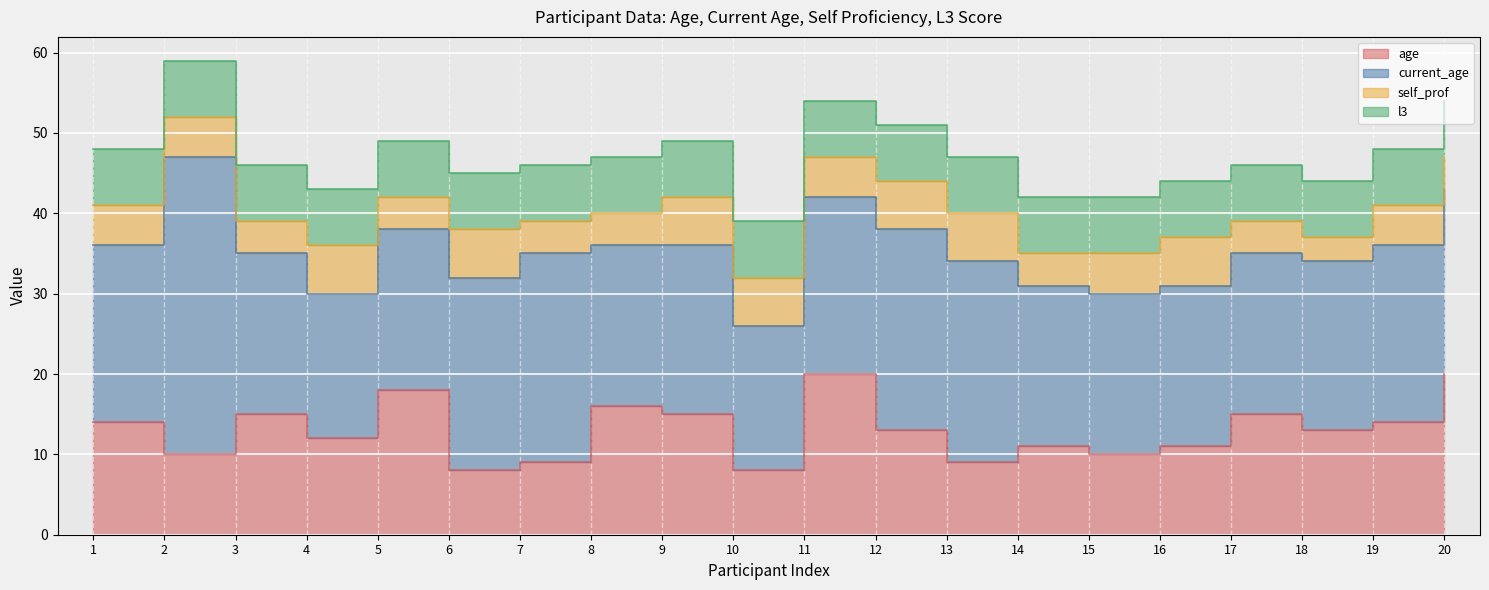

Reading left to right, extract all data points from this chart.

age: 14	10	15	12	18	8	9	16	15	8	20	13	9	11	10	11	15	13	14	20
current_age: 22	37	20	18	20	24	26	20	21	18	22	25	25	20	20	20	20	21	22	23
self_prof: 5	5	4	6	4	6	4	4	6	6	5	6	6	4	5	6	4	3	5	4
l3: 7	7	7	7	7	7	7	7	7	7	7	7	7	7	7	7	7	7	7	7